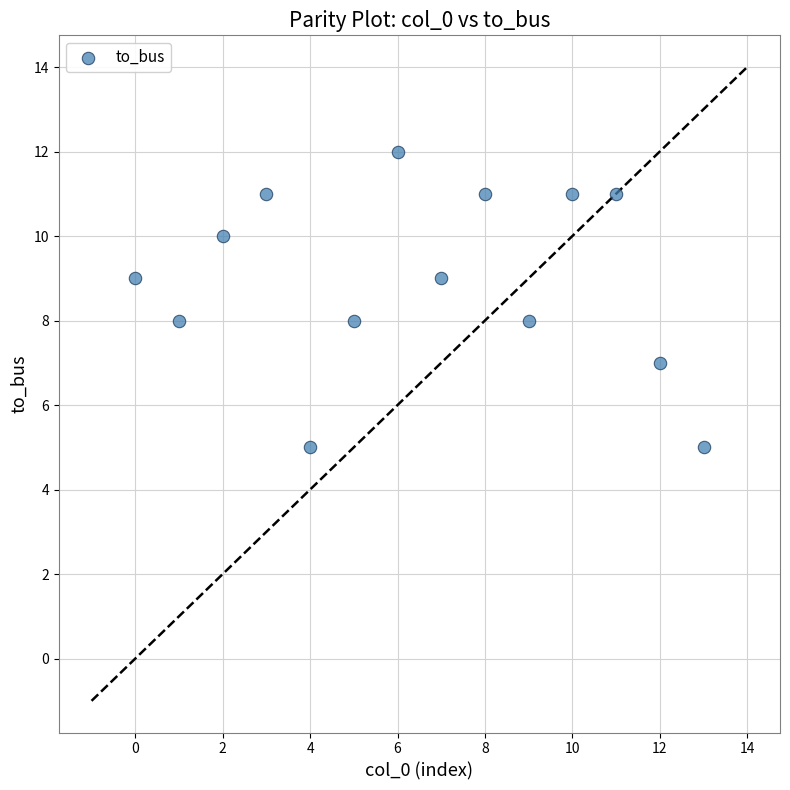

What is the range of Y values (max minus min)?

7